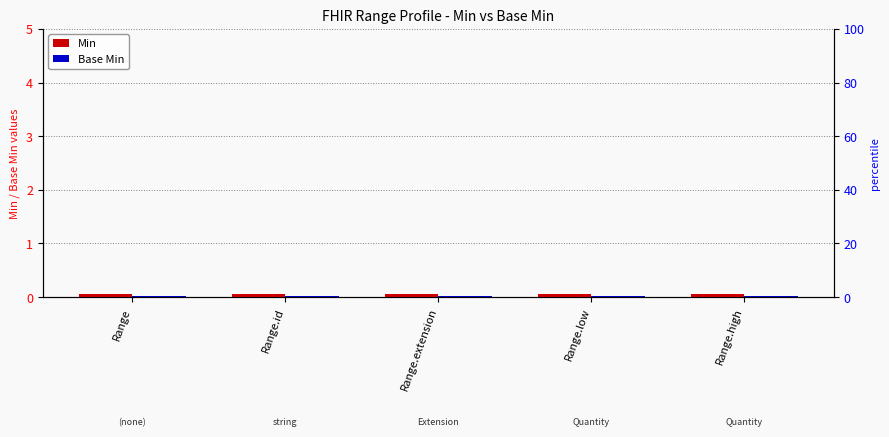

At which category is the sum across all series the highest?

Range